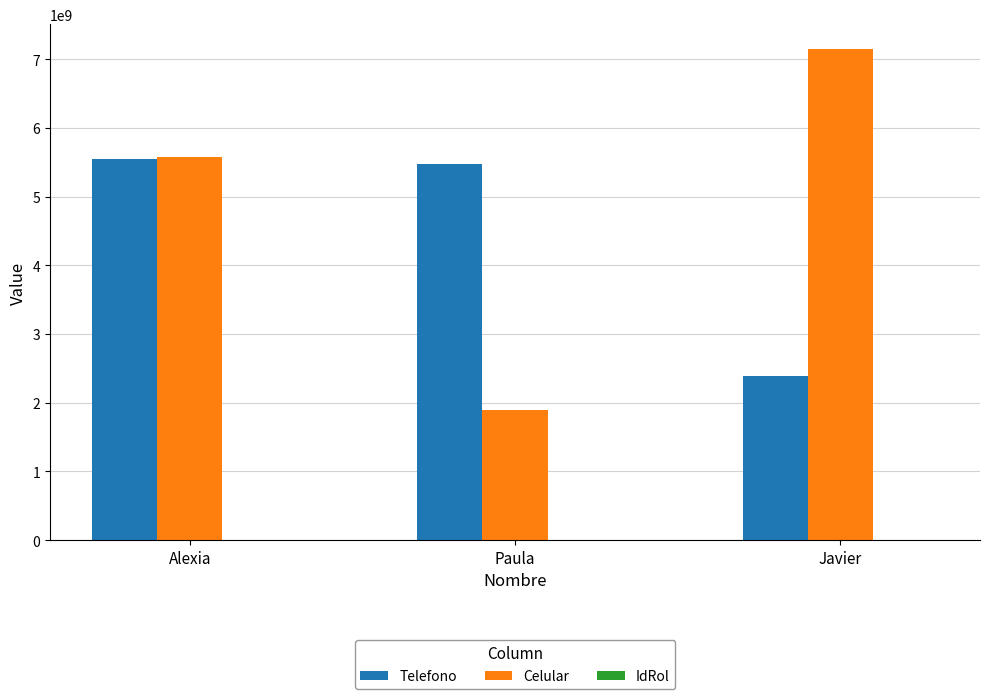

Does the chart contain stacked bars?

No